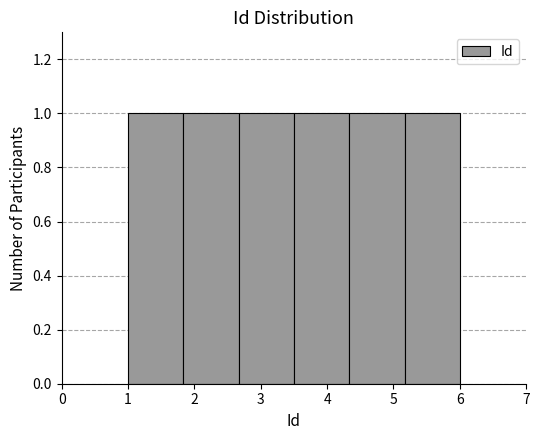

How tall is the bar that spans 5.2 to 6.0 on the x-axis? Neither the bar edges nor the heights are printed on the chart, so give them approximately, as read against the axes.

1